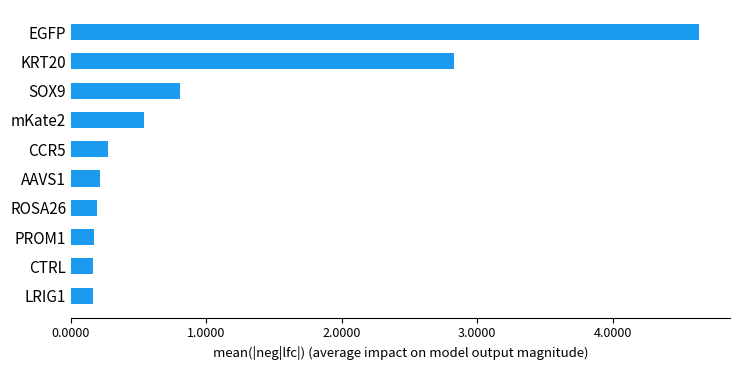

Where is the data nearest to the value 2?

KRT20